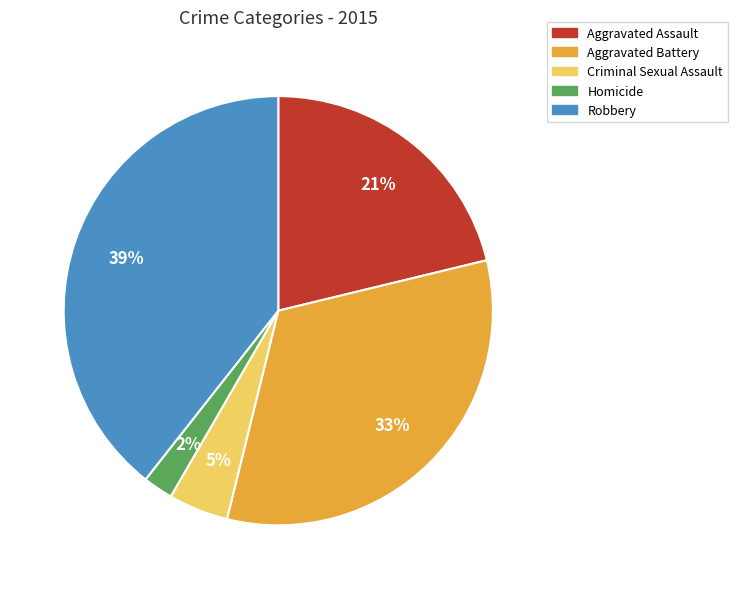

Count the number of slices in the pie.

5